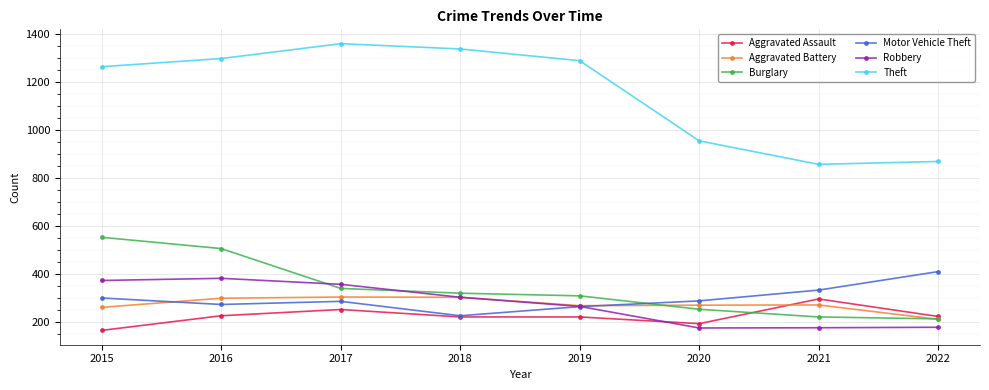

What is the maximum value shown in the chart?

1359